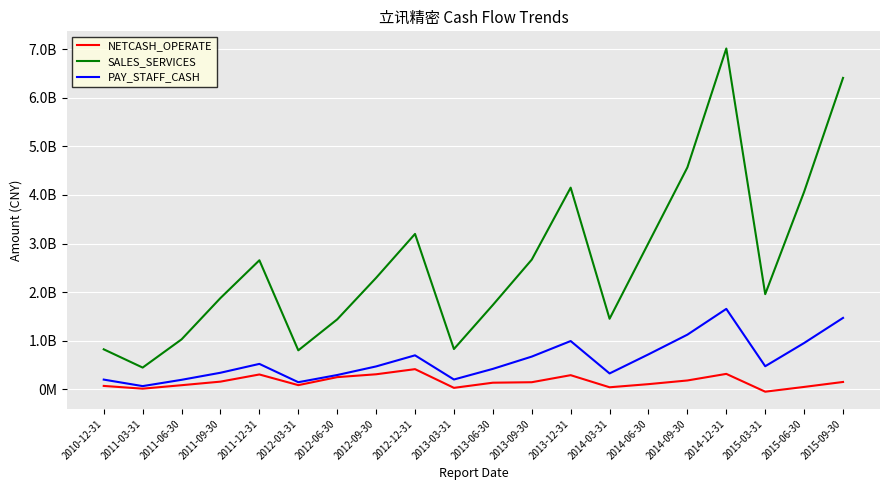

Is it true that PAY_STAFF_CASH equals 702298014.9 at 2012-12-31?

True